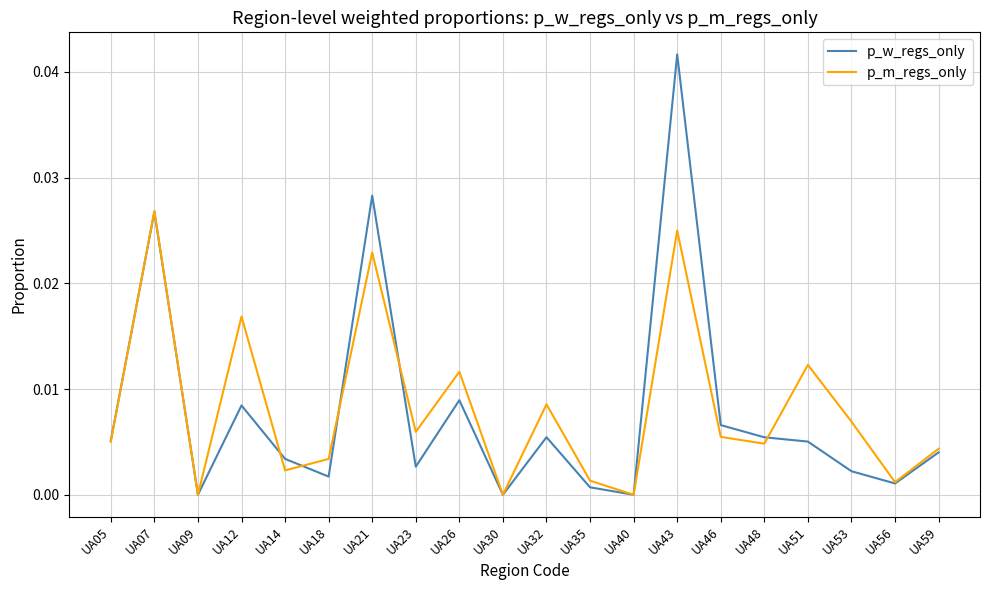

Between UA35 and UA51, which series saw the biggest shift?

p_m_regs_only